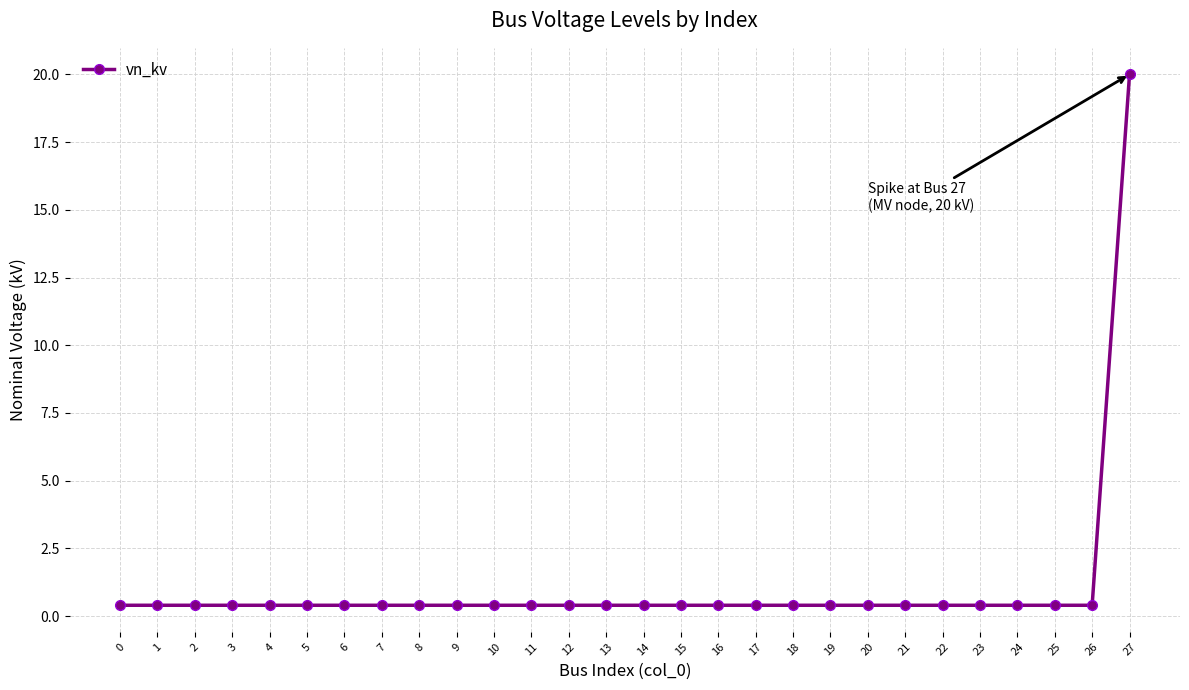

True or false: the data shows 20.0 at 27.

True